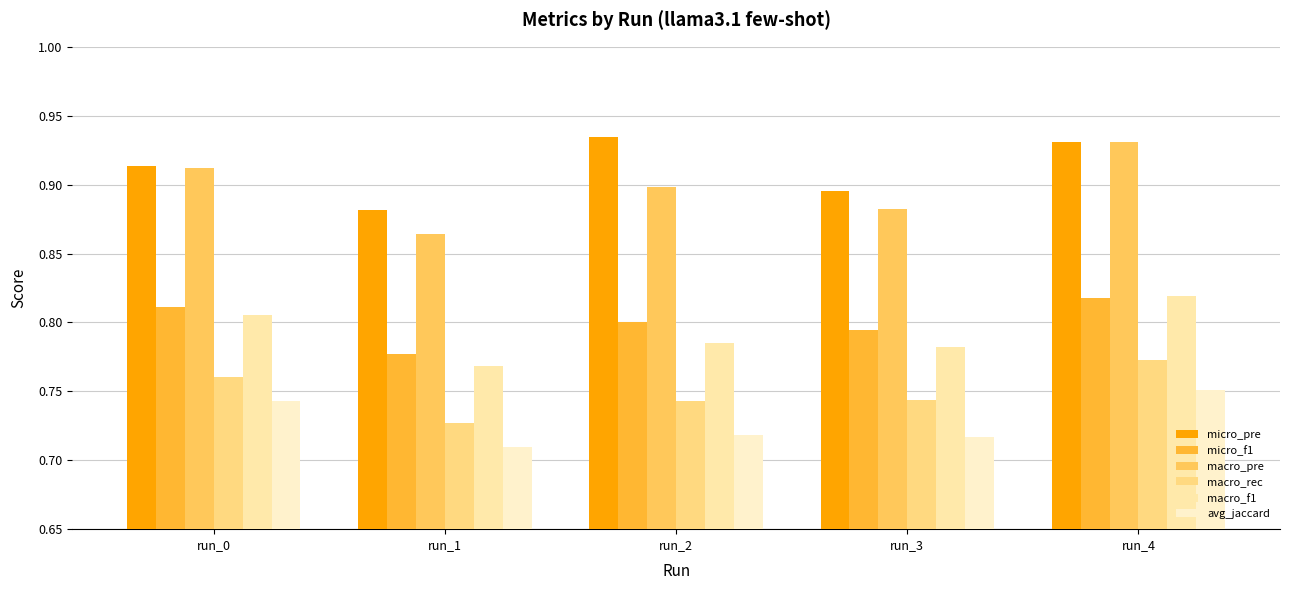

Reading left to right, extract all data points from this chart.

micro_pre: run_0=0.9	run_1=0.9	run_2=0.9	run_3=0.9	run_4=0.9
micro_f1: run_0=0.8	run_1=0.8	run_2=0.8	run_3=0.8	run_4=0.8
macro_pre: run_0=0.9	run_1=0.9	run_2=0.9	run_3=0.9	run_4=0.9
macro_rec: run_0=0.8	run_1=0.7	run_2=0.7	run_3=0.7	run_4=0.8
macro_f1: run_0=0.8	run_1=0.8	run_2=0.8	run_3=0.8	run_4=0.8
avg_jaccard: run_0=0.7	run_1=0.7	run_2=0.7	run_3=0.7	run_4=0.8